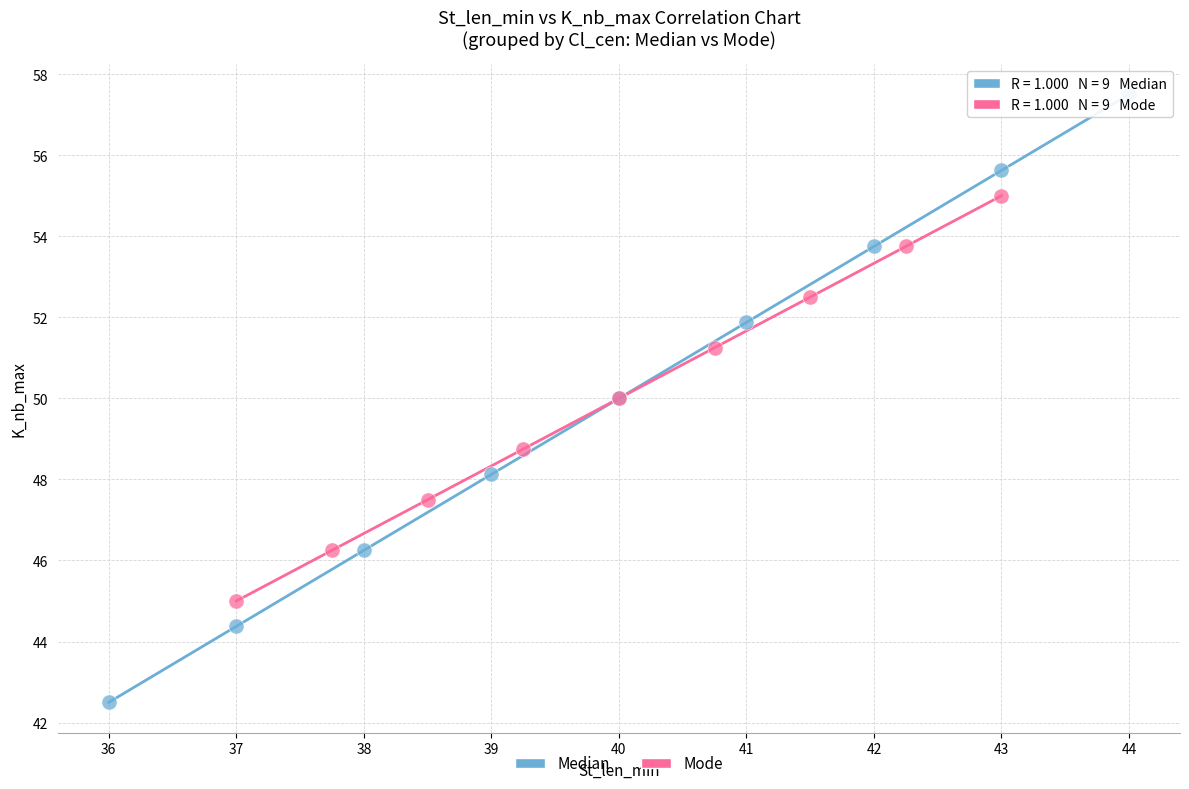

Which series has the largest Y range (max minus min)?

Median